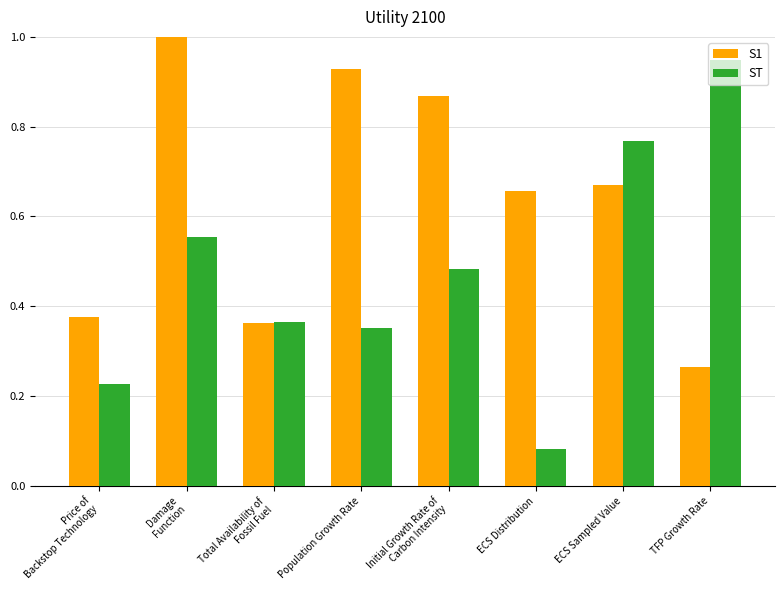

Is it true that S1 equals 0.9 at ECS Sampled Value?

False